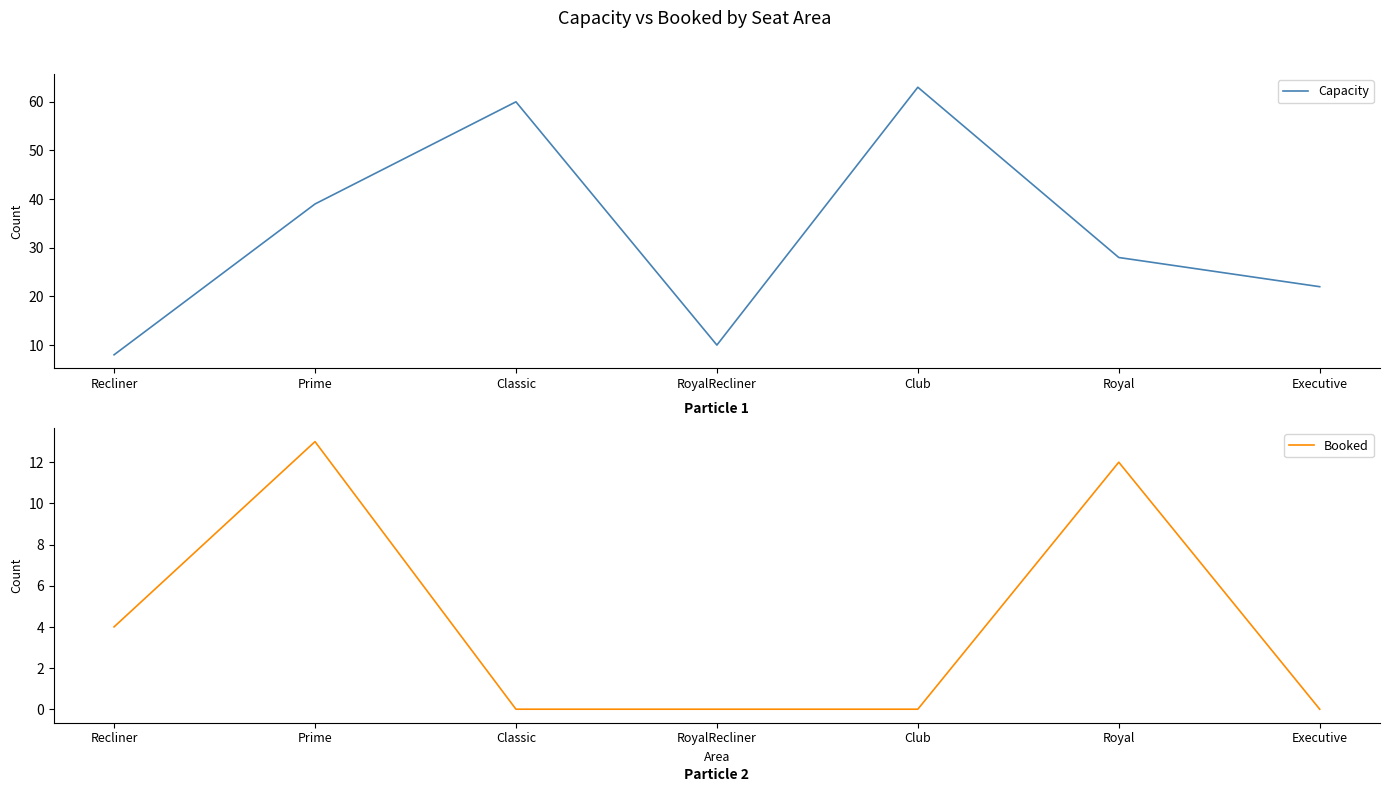

What is the difference between the second highest and second lowest values in the Capacity series?

50